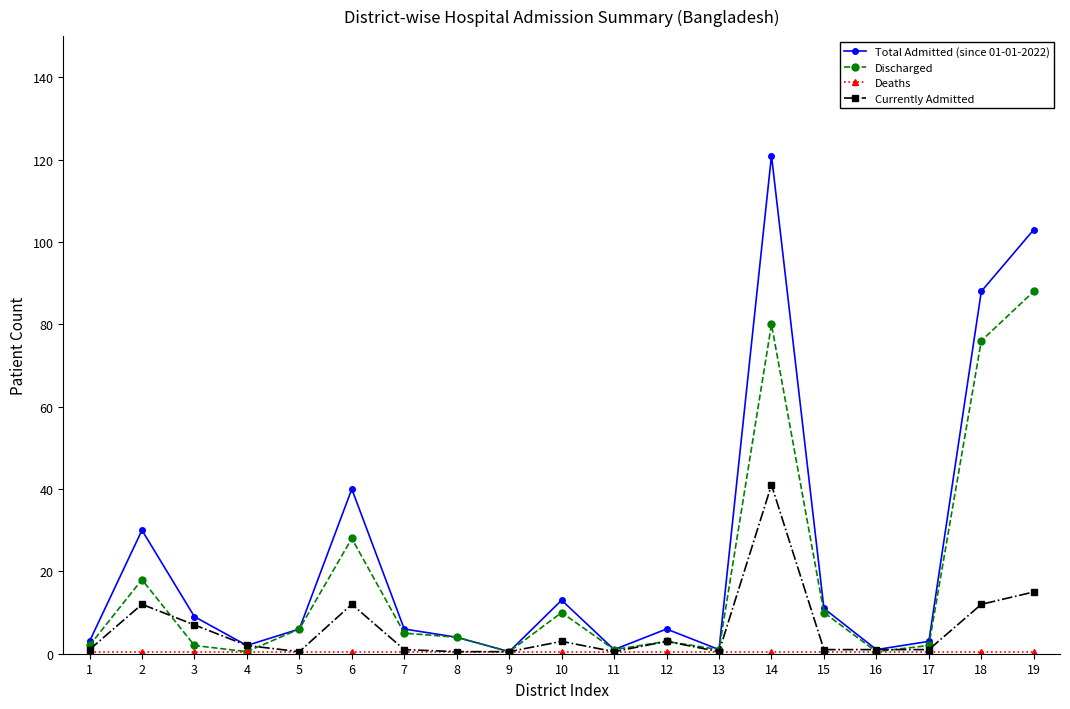

What is the value of the Discharged point at the 4th from the left?

0.5